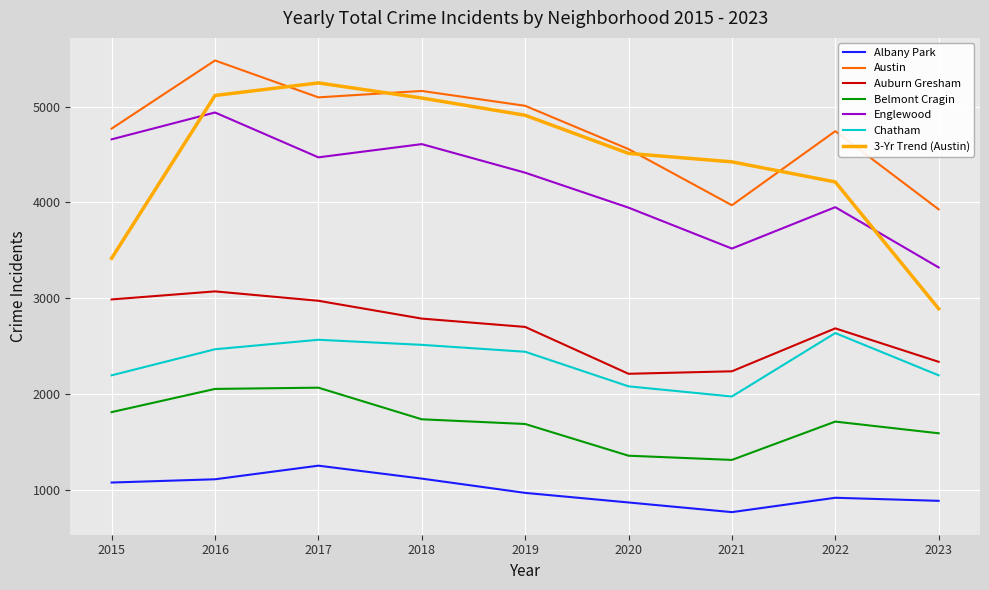

What are all the series names shown in the legend?

Albany Park, Austin, Auburn Gresham, Belmont Cragin, Englewood, Chatham, 3-Yr Trend (Austin)